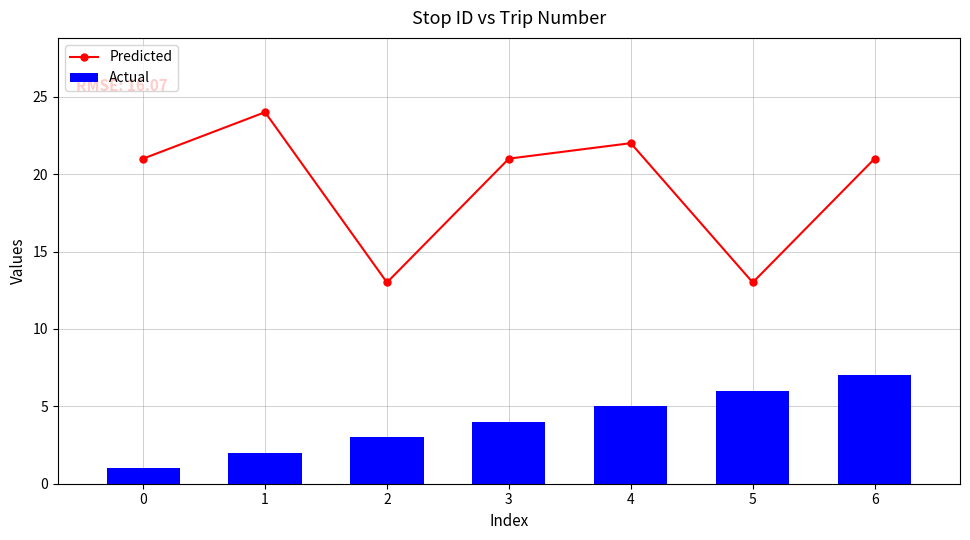

What is the highest value of the Predicted series?

24